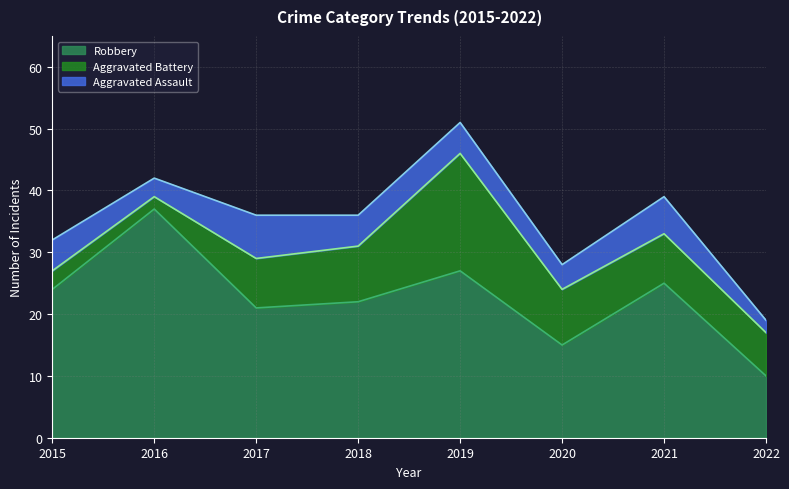

Reading left to right, extract all data points from this chart.

Robbery: 2015=24	2016=37	2017=21	2018=22	2019=27	2020=15	2021=25	2022=10
Aggravated Battery: 2015=3	2016=2	2017=8	2018=9	2019=19	2020=9	2021=8	2022=7
Aggravated Assault: 2015=5	2016=3	2017=7	2018=5	2019=5	2020=4	2021=6	2022=2